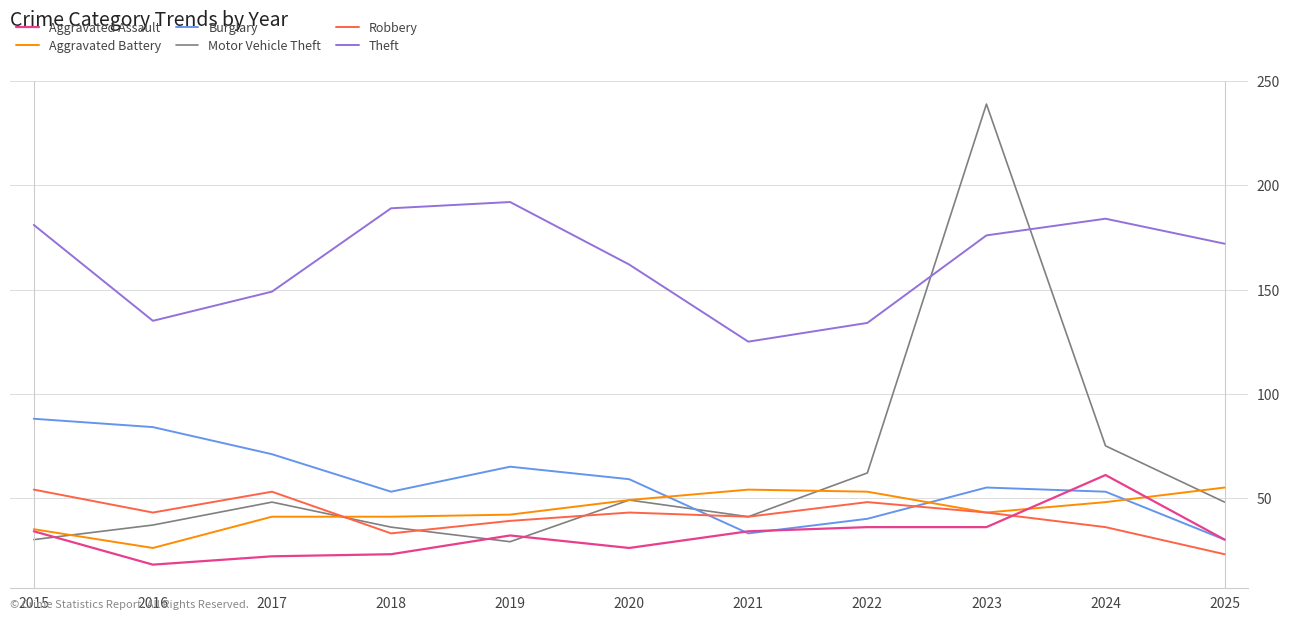

Reading right to left, extract all data points from this chart.

Aggravated Assault: 30	61	36	36	34	26	32	23	22	18	34
Aggravated Battery: 55	48	43	53	54	49	42	41	41	26	35
Burglary: 30	53	55	40	33	59	65	53	71	84	88
Motor Vehicle Theft: 48	75	239	62	41	49	29	36	48	37	30
Robbery: 23	36	43	48	41	43	39	33	53	43	54
Theft: 172	184	176	134	125	162	192	189	149	135	181